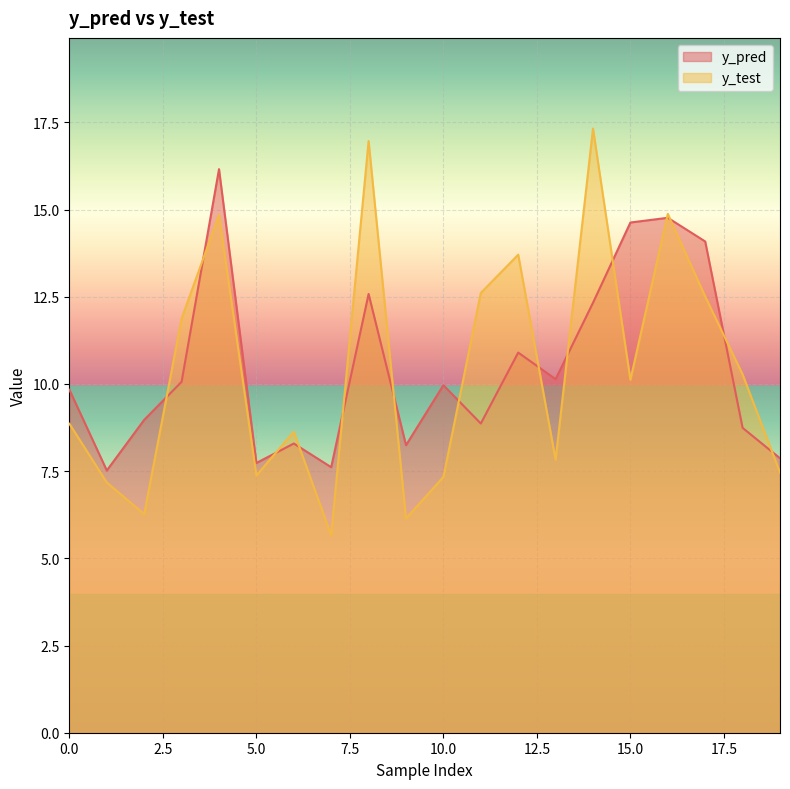

Is it true that y_test equals 7.4 at 5.0?

True